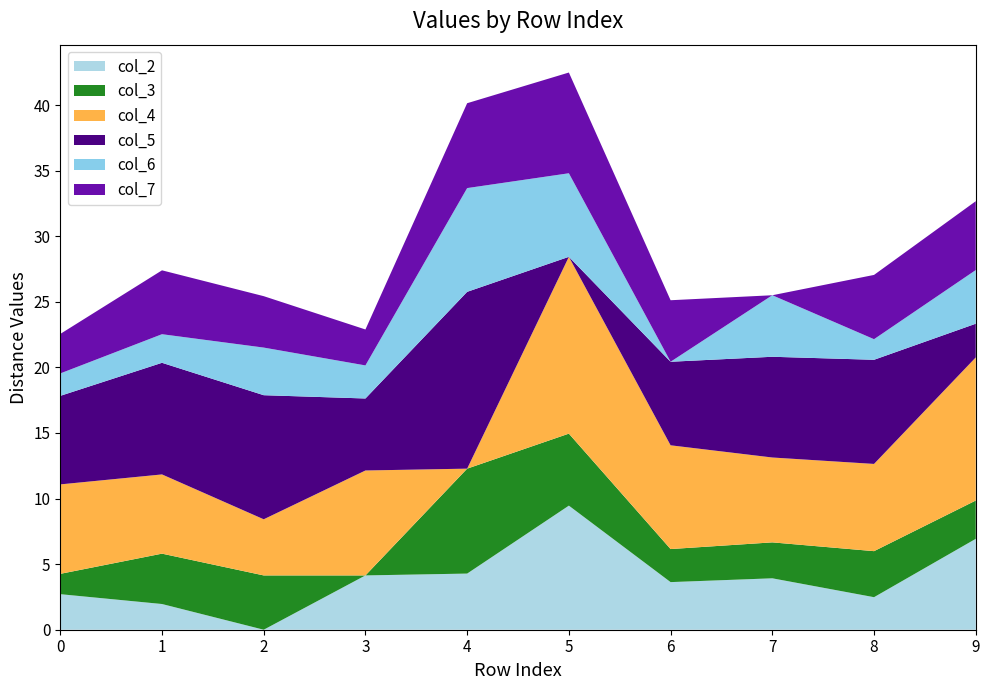

Reading right to left, transcribe all the data shown in this chart.

col_2: 9=6.9	8=2.5	7=3.9	6=3.6	5=9.5	4=4.3	3=4.1	2=0.0	1=2.0	0=2.7
col_3: 9=2.9	8=3.5	7=2.7	6=2.5	5=5.5	4=8.0	3=0.0	2=4.1	1=3.8	0=1.6
col_4: 9=10.9	8=6.7	7=6.5	6=7.9	5=13.5	4=0.0	3=8.0	2=4.3	1=6.0	0=6.8
col_5: 9=2.6	8=7.9	7=7.7	6=6.4	5=0.0	4=13.5	3=5.5	2=9.5	1=8.5	0=6.8
col_6: 9=4.1	8=1.6	7=4.7	6=0.0	5=6.4	4=7.9	3=2.5	2=3.6	1=2.2	0=1.7
col_7: 9=5.2	8=4.9	7=0.0	6=4.7	5=7.7	4=6.5	3=2.7	2=3.9	1=4.9	0=3.0